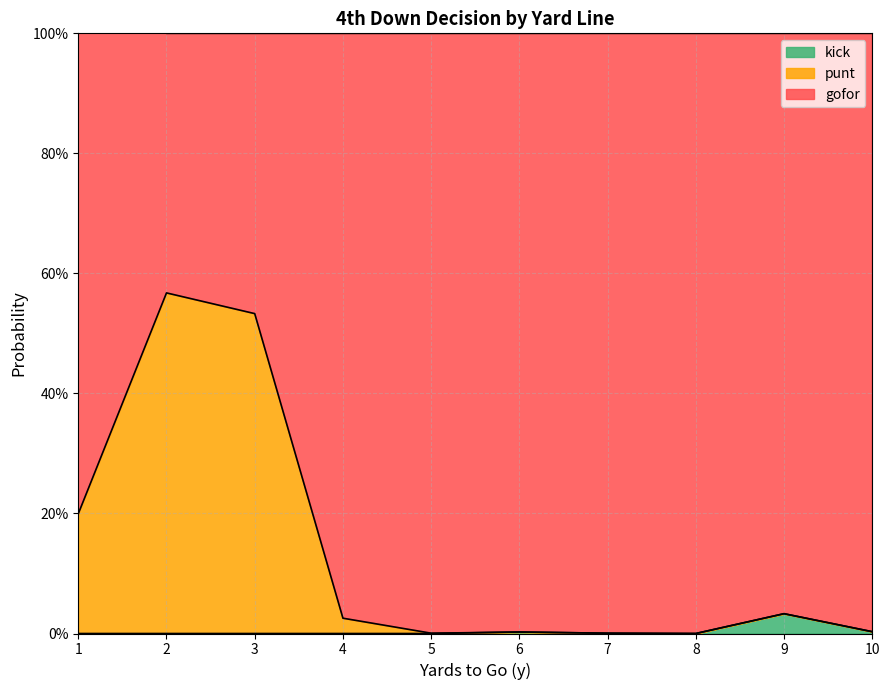

The kick series shows 0.0 at 3. True or false?

True